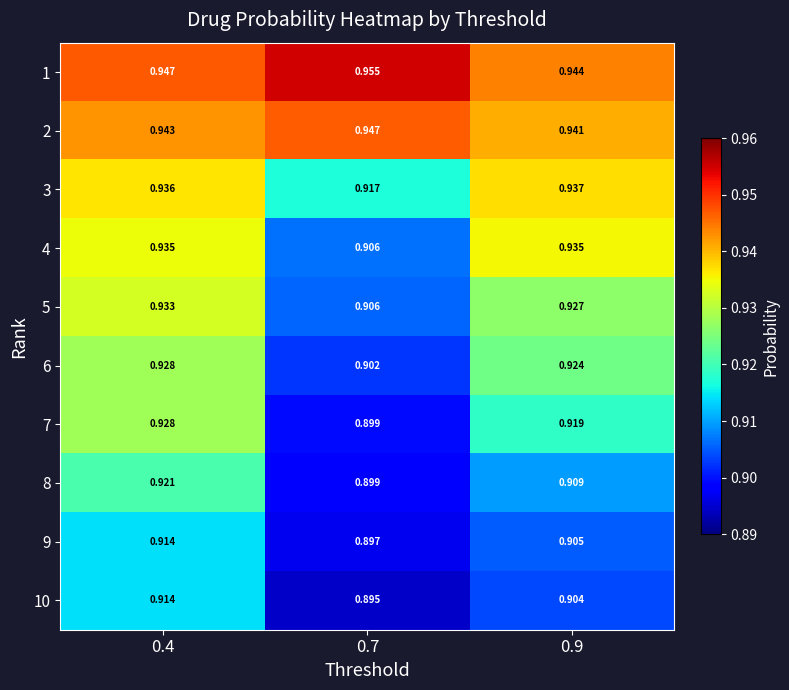

Is the value of 9 at 0.4 greater than the value of 7 at 0.9?

No